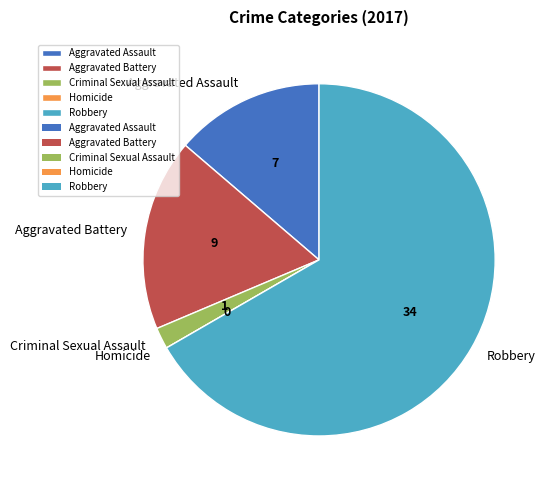

Combined, do Aggravated Assault and Criminal Sexual Assault account for over 50%?

No